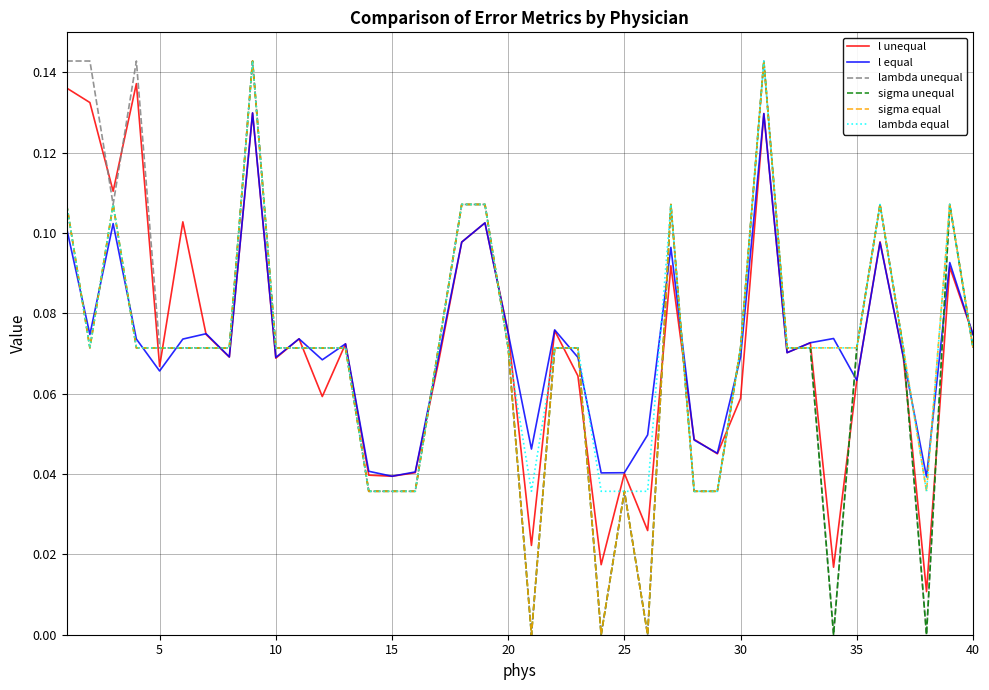

Which series has the widest spread of values?

lambda unequal